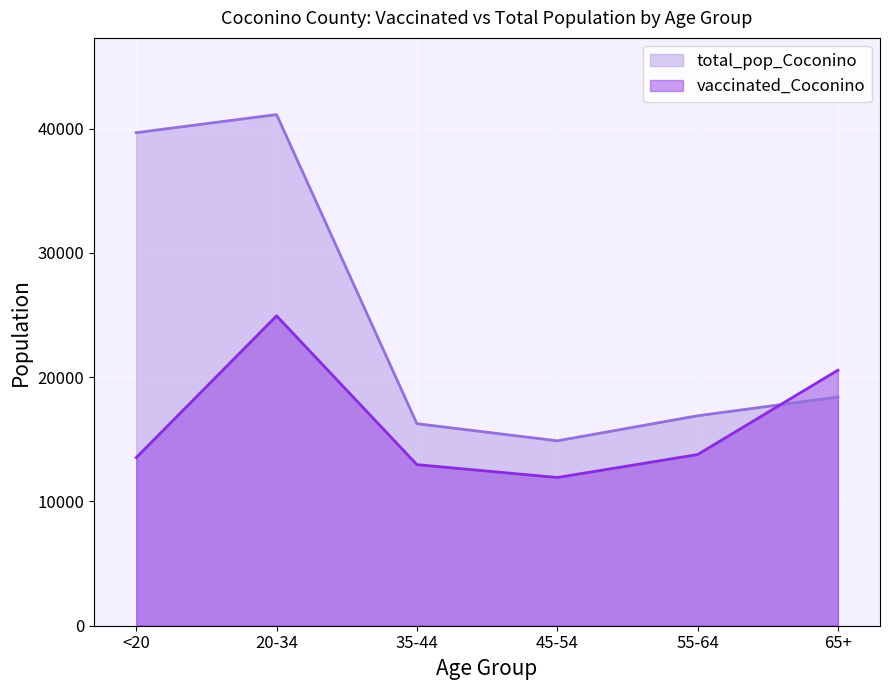

At which category is the sum across all series the highest?

20-34